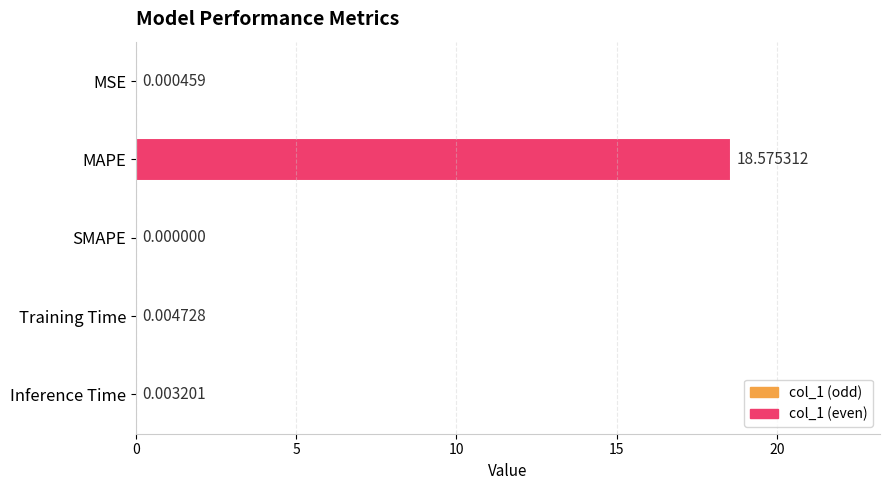

Which has a higher value, Inference Time or MAPE?

MAPE